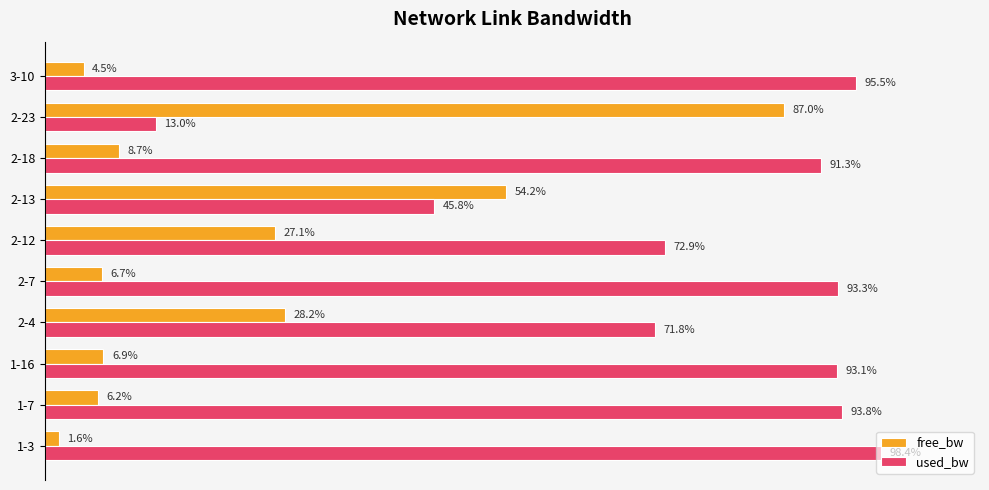

Which series has the largest total across all categories?

used_bw